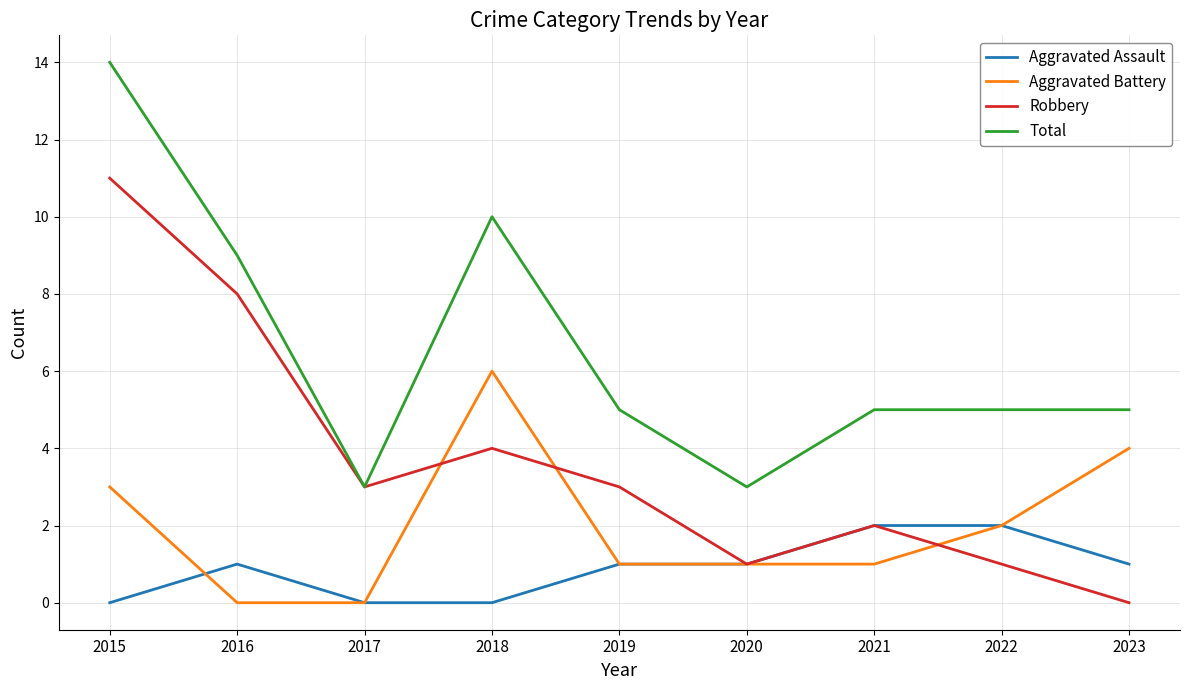

List the series in order of their peak value, highest first.

Total, Robbery, Aggravated Battery, Aggravated Assault